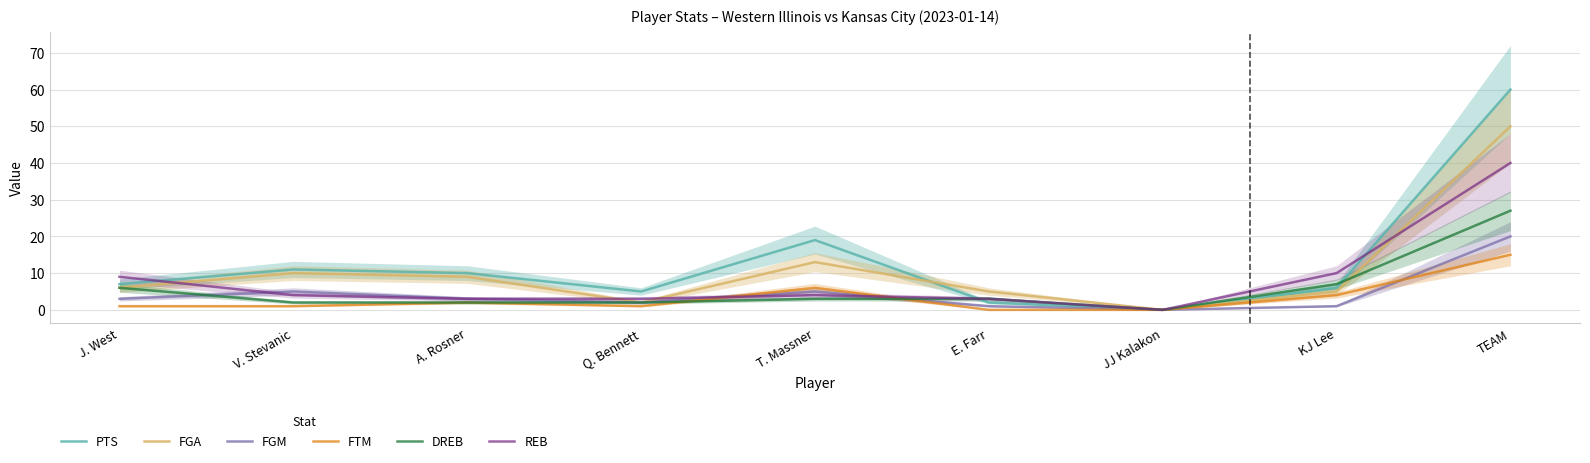

Reading left to right, list all the values displayed in this chart.

PTS: 7	11	10	5	19	2	0	6	60
FGA: 6	10	9	2	13	5	0	5	50
FGM: 3	5	3	2	5	1	0	1	20
FTM: 1	1	2	1	6	0	0	4	15
DREB: 6	2	2	2	3	3	0	7	27
REB: 9	4	3	3	4	3	0	10	40